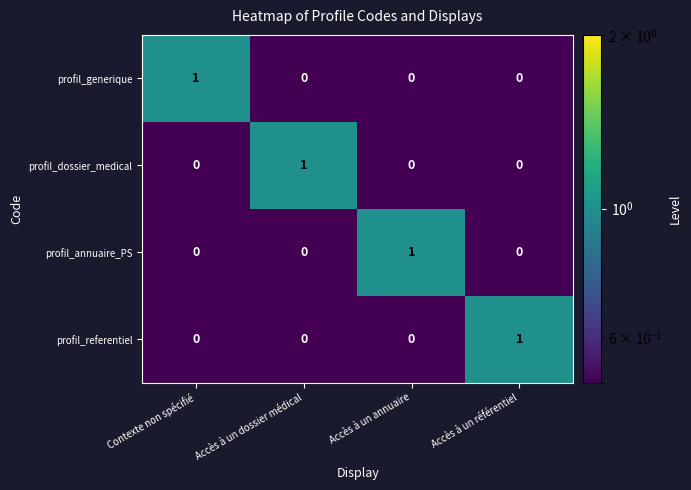

Reading left to right, list all the values displayed in this chart.

profil_generique: Contexte non spécifié=1	Accès à un dossier médical=0	Accès à un annuaire=0	Accès à un référentiel=0
profil_dossier_medical: Contexte non spécifié=0	Accès à un dossier médical=1	Accès à un annuaire=0	Accès à un référentiel=0
profil_annuaire_PS: Contexte non spécifié=0	Accès à un dossier médical=0	Accès à un annuaire=1	Accès à un référentiel=0
profil_referentiel: Contexte non spécifié=0	Accès à un dossier médical=0	Accès à un annuaire=0	Accès à un référentiel=1